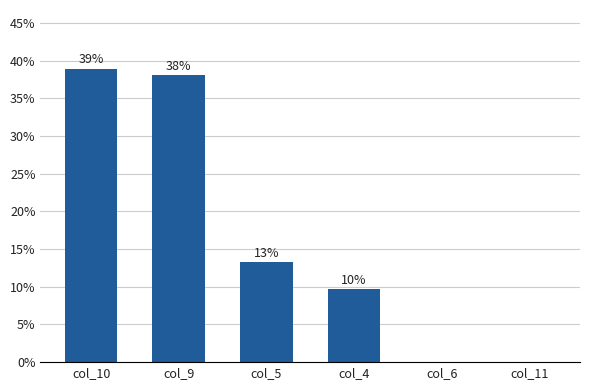

Which label corresponds to the largest value in the chart?

col_10